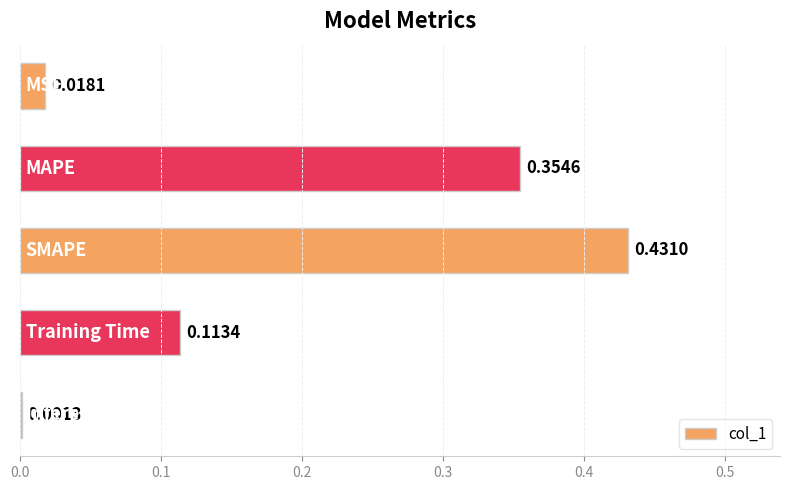

What is the sum of all values?

0.9